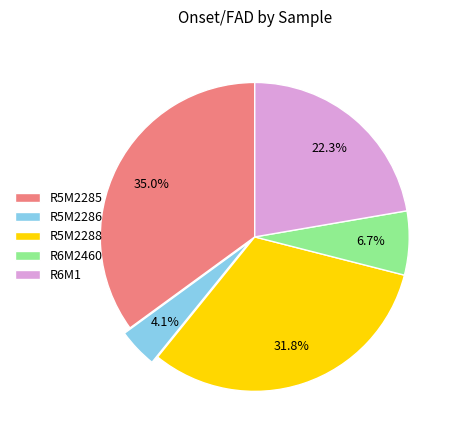

Does R6M1 account for over 50% of the chart?

No